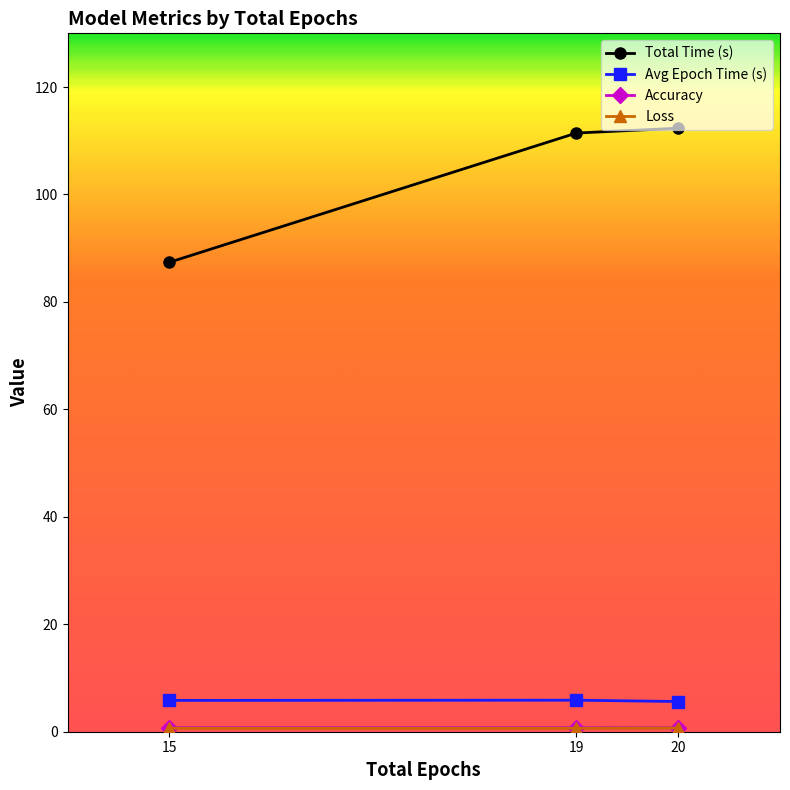

Is it true that Total Time (s) equals 87.4 at 15?

True